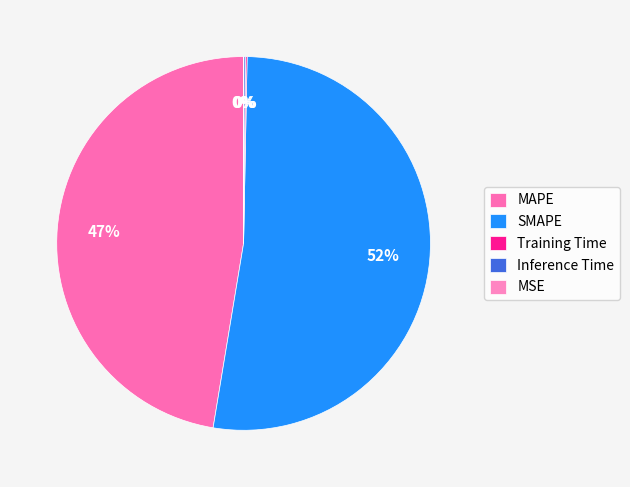

True or false: SMAPE accounts for 39% of the total.

False